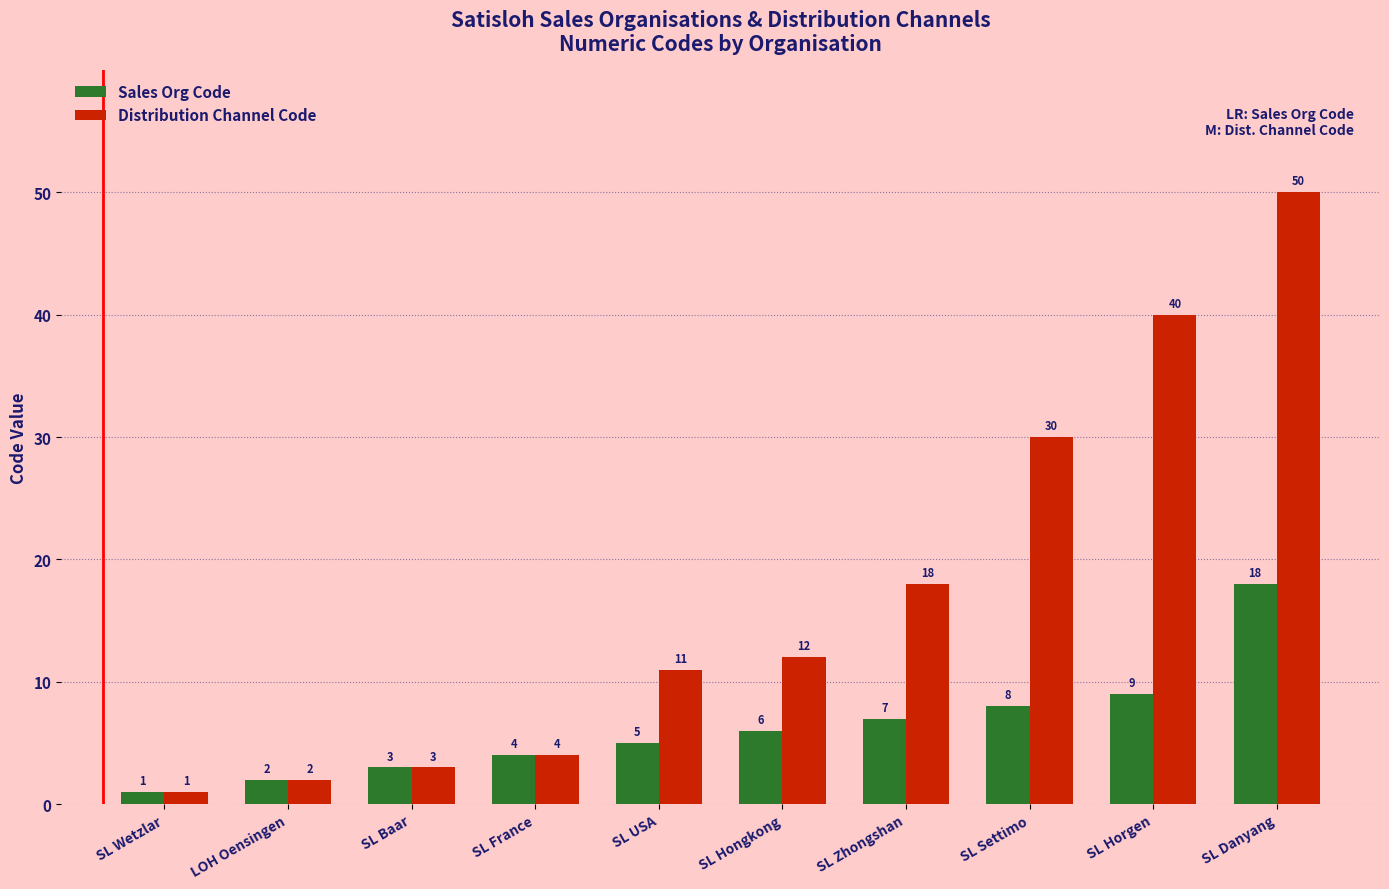

What is the sum of all Distribution Channel Code values?

171